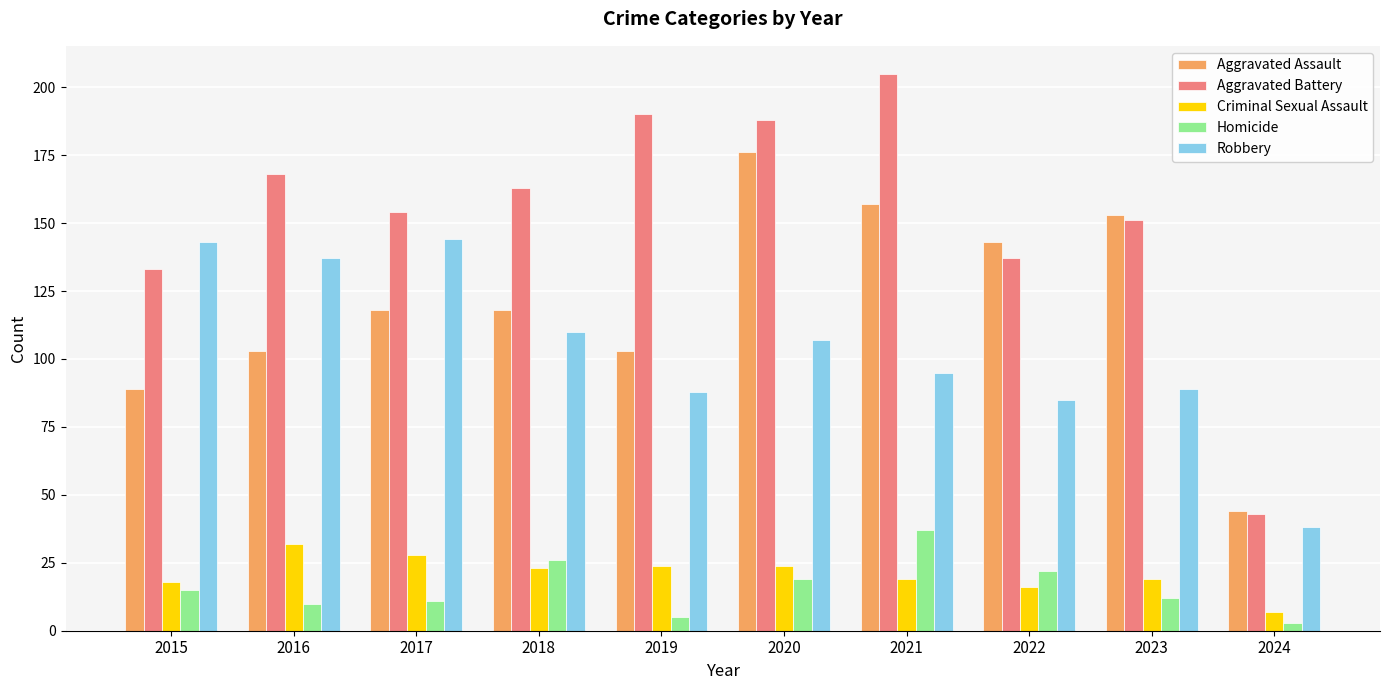

Reading right to left, list all the values displayed in this chart.

Aggravated Assault: 2024=44	2023=153	2022=143	2021=157	2020=176	2019=103	2018=118	2017=118	2016=103	2015=89
Aggravated Battery: 2024=43	2023=151	2022=137	2021=205	2020=188	2019=190	2018=163	2017=154	2016=168	2015=133
Criminal Sexual Assault: 2024=7	2023=19	2022=16	2021=19	2020=24	2019=24	2018=23	2017=28	2016=32	2015=18
Homicide: 2024=3	2023=12	2022=22	2021=37	2020=19	2019=5	2018=26	2017=11	2016=10	2015=15
Robbery: 2024=38	2023=89	2022=85	2021=95	2020=107	2019=88	2018=110	2017=144	2016=137	2015=143